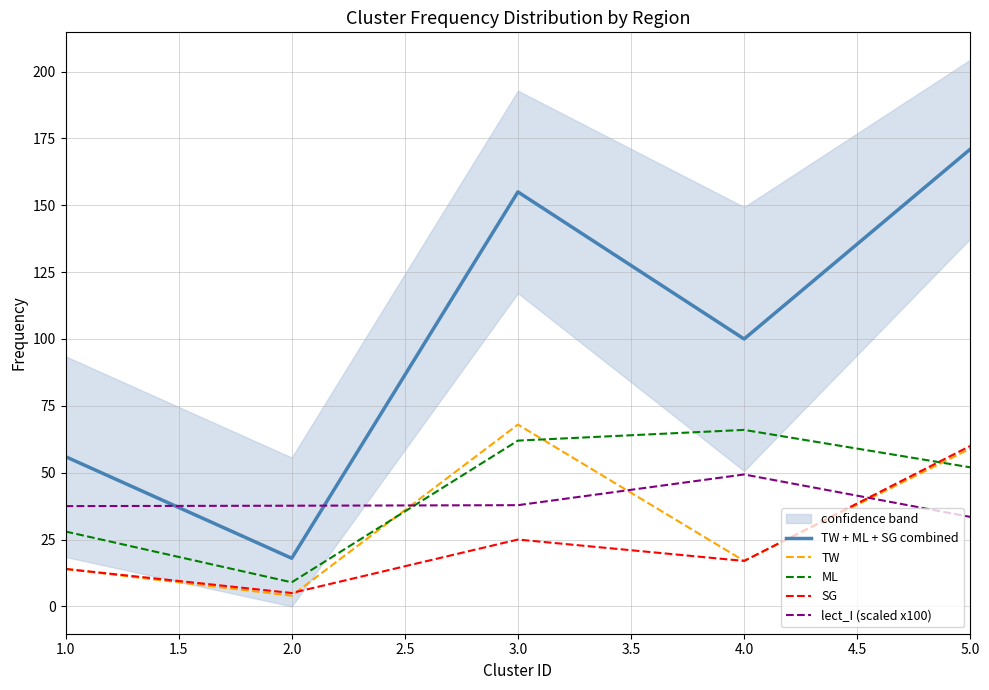

Does the chart have visible grid lines?

Yes